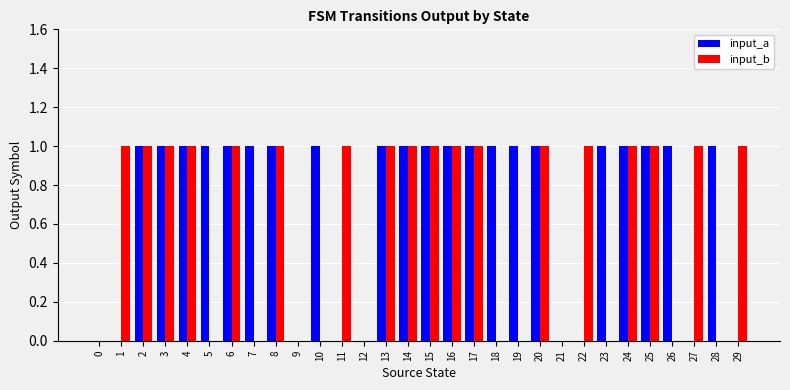

Which series changed the most between 0 and 18?

input_a